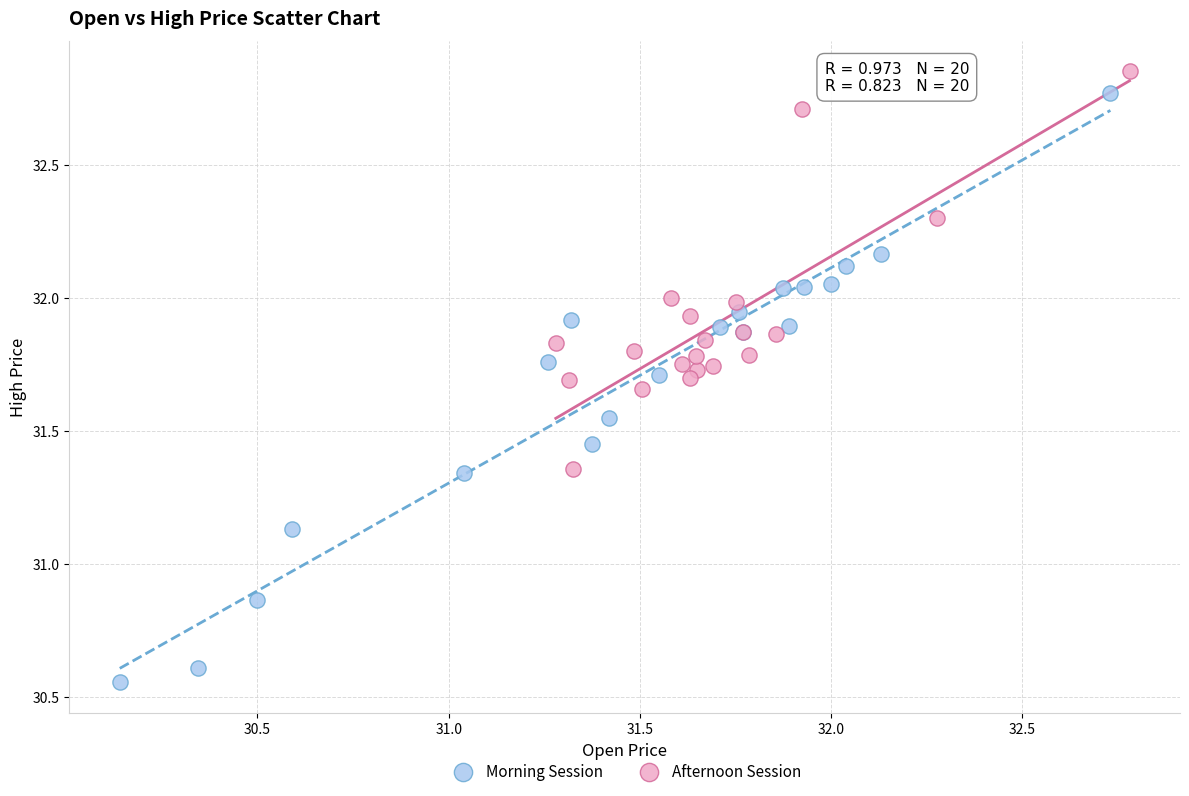

Which series contains the lowest Y value?

Morning Session